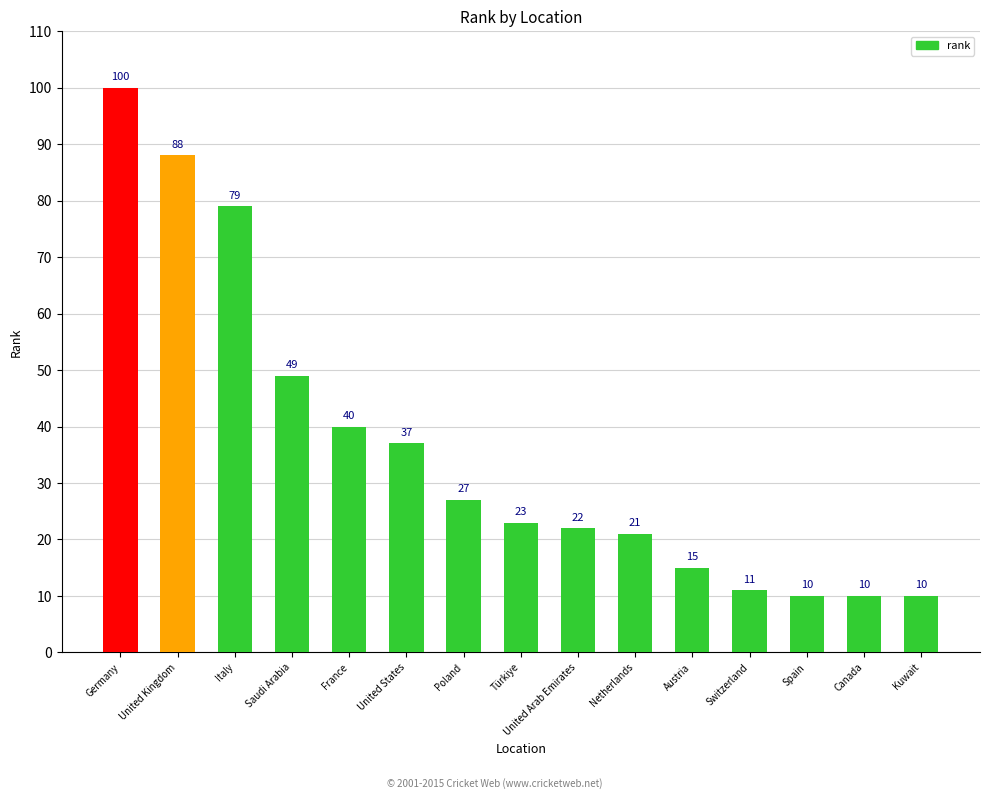

Where does the data first go above 23?

Germany